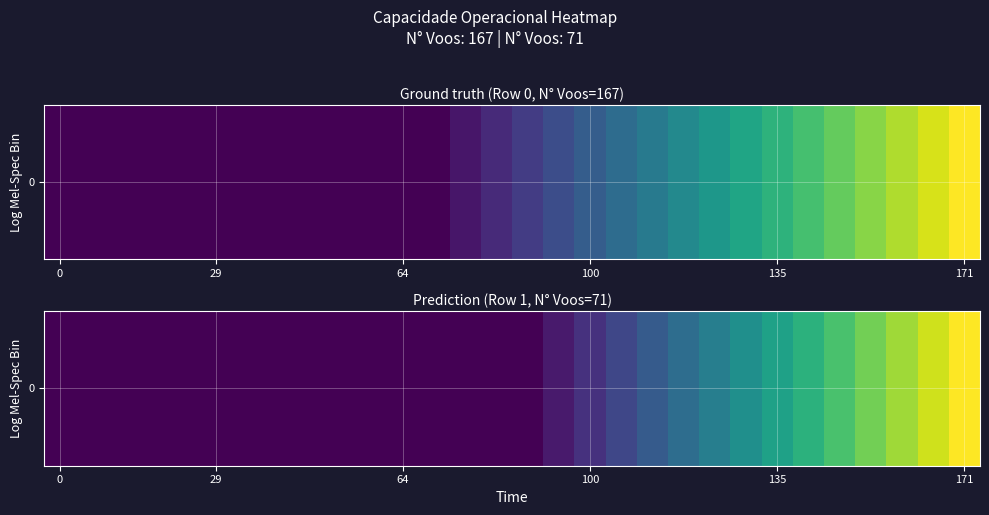

Reading left to right, extract all data points from this chart.

3.4	3.4	3.4	3.4	3.4	3.4	3.4	3.4	3.4	3.4	3.4	3.4	3.4	3.4	3.4	3.4	3.5	3.6	3.7	3.8	3.9	4.0	4.1	4.2	4.3	4.4	4.5	4.6	4.7	4.8